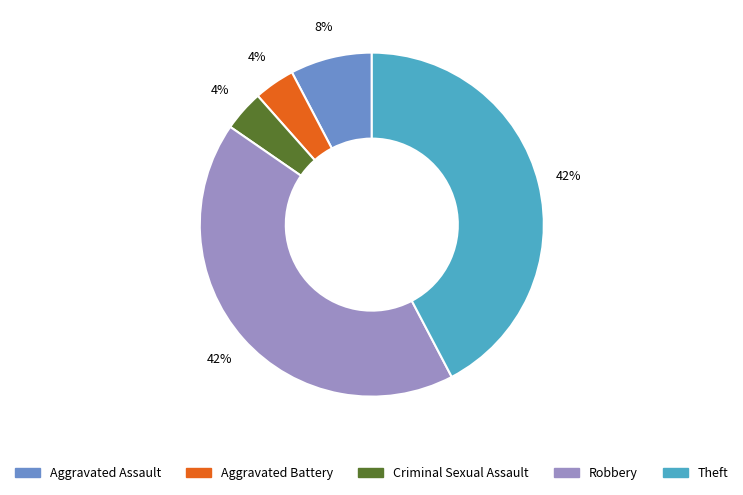

True or false: Criminal Sexual Assault accounts for 9% of the total.

False